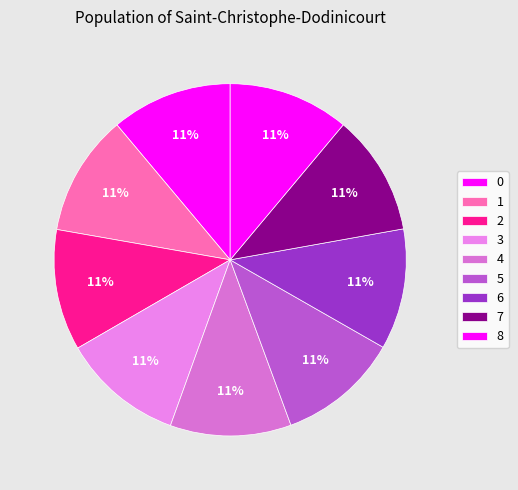

To the nearest percent, what portion does 3 represent?

11%